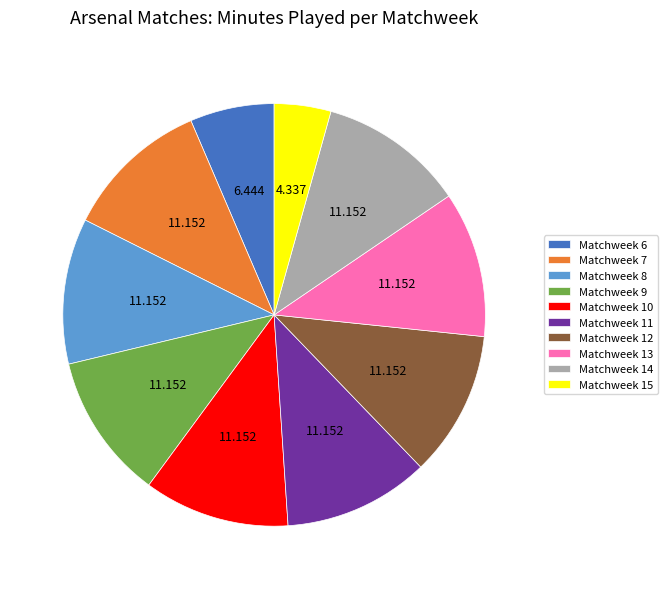

What is the smallest slice in the pie chart?

Matchweek 15